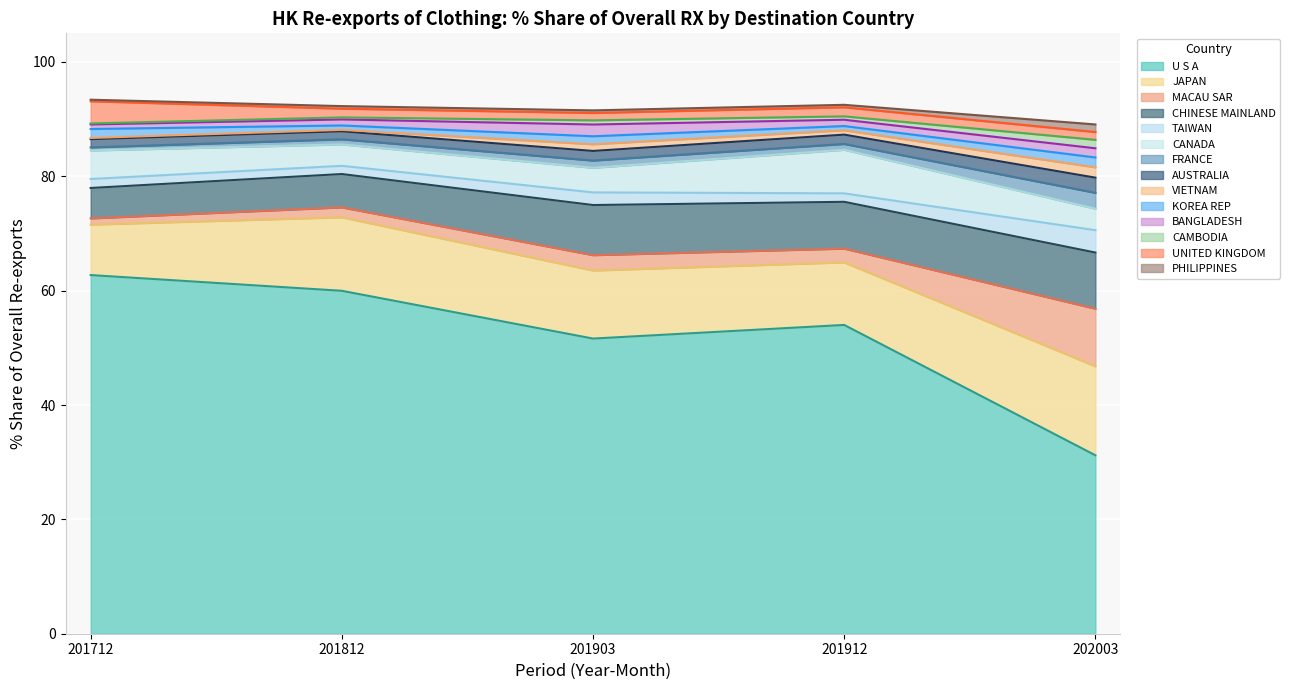

Reading left to right, what are all the values shown in this chart?

201712 % Share: U S A=62.7	JAPAN=8.8	MACAU SAR=1.1	CHINESE MAINLAND=5.3	TAIWAN=1.6	CANADA=5.0	FRANCE=0.5	AUSTRALIA=1.4	VIETNAM=0.2	KOREA REP=1.6	BANGLADESH=0.8	CAMBODIA=0.2	UNITED KINGDOM=3.9	PHILIPPINES=0.3
201812 % Share: U S A=60.0	JAPAN=12.9	MACAU SAR=1.7	CHINESE MAINLAND=5.8	TAIWAN=1.4	CANADA=3.7	FRANCE=0.9	AUSTRALIA=1.4	VIETNAM=0.3	KOREA REP=0.8	BANGLADESH=1.1	CAMBODIA=0.4	UNITED KINGDOM=1.5	PHILIPPINES=0.4
201903 % Share: U S A=51.6	JAPAN=11.9	MACAU SAR=2.7	CHINESE MAINLAND=8.8	TAIWAN=2.2	CANADA=4.3	FRANCE=1.3	AUSTRALIA=1.7	VIETNAM=1.2	KOREA REP=1.4	BANGLADESH=2.1	CAMBODIA=0.7	UNITED KINGDOM=1.3	PHILIPPINES=0.5
201912 % Share: U S A=54.0	JAPAN=10.9	MACAU SAR=2.4	CHINESE MAINLAND=8.2	TAIWAN=1.5	CANADA=7.6	FRANCE=1.0	AUSTRALIA=1.6	VIETNAM=0.8	KOREA REP=0.7	BANGLADESH=1.1	CAMBODIA=0.6	UNITED KINGDOM=1.6	PHILIPPINES=0.4
202003 % Share: U S A=31.2	JAPAN=15.6	MACAU SAR=10.1	CHINESE MAINLAND=9.8	TAIWAN=3.9	CANADA=3.8	FRANCE=2.8	AUSTRALIA=2.6	VIETNAM=1.8	KOREA REP=1.7	BANGLADESH=1.6	CAMBODIA=1.5	UNITED KINGDOM=1.4	PHILIPPINES=1.3